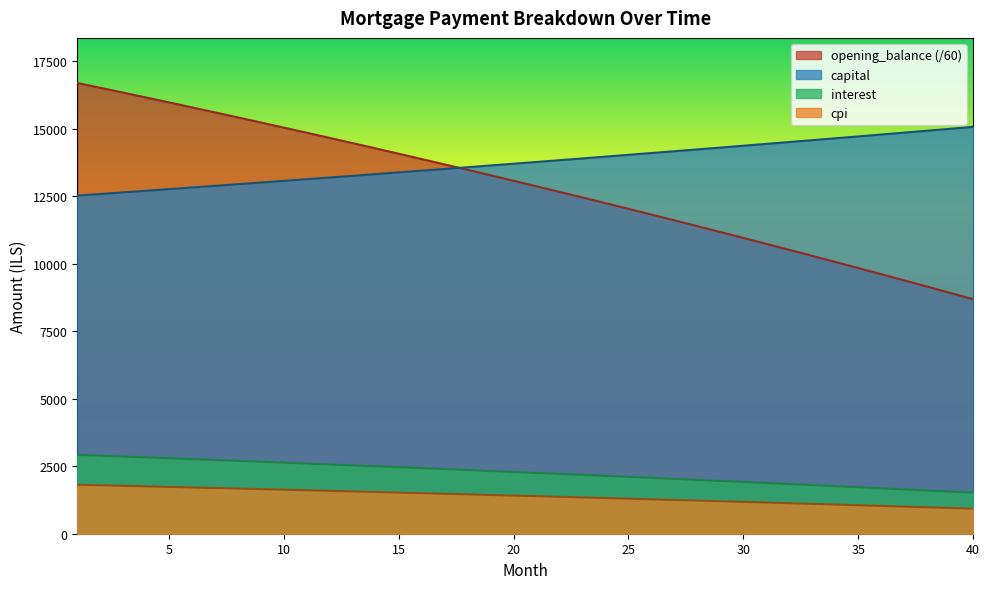

The opening_balance series shows 10956.6 at 30. True or false?

True